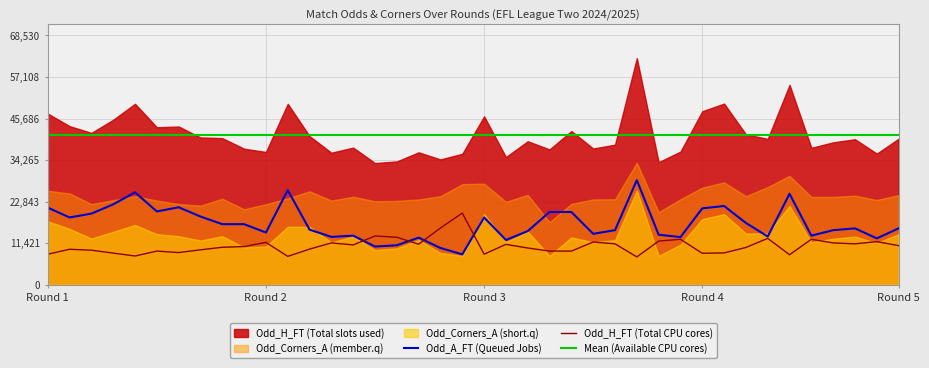

How many intersections are there between Odd_A_FT and Odd_H_FT?

4